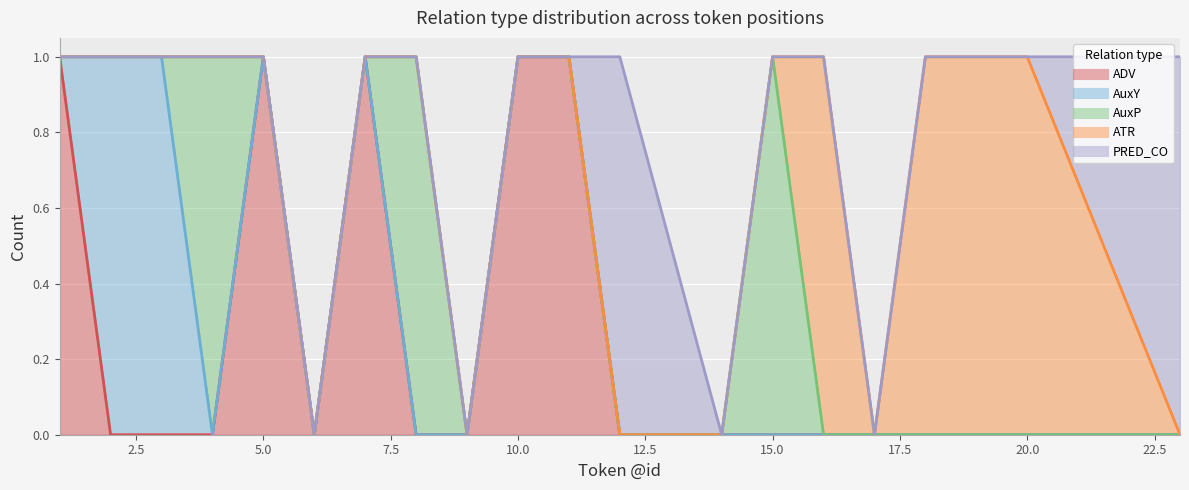

True or false: ATR and ADV intersect in this chart.

False